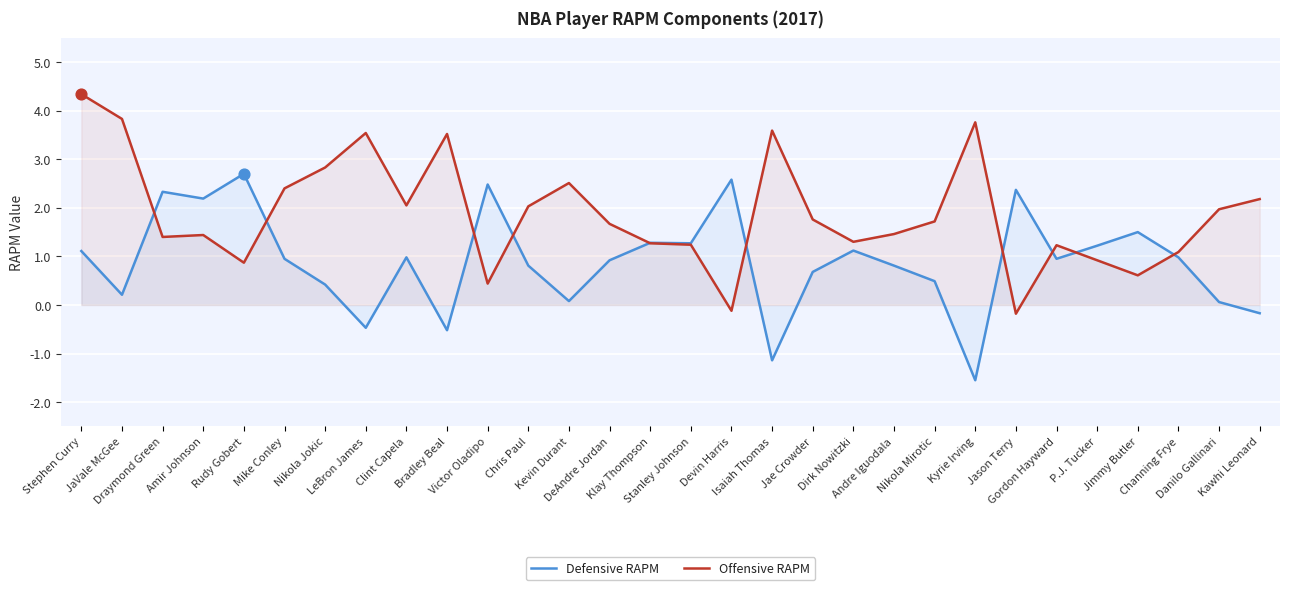

Which series contains the lowest Y value?

Defensive RAPM